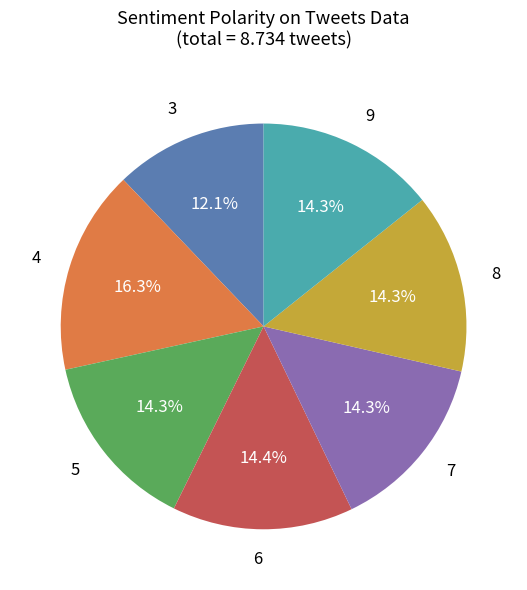

Combined, do 9 and 8 account for over 50%?

No